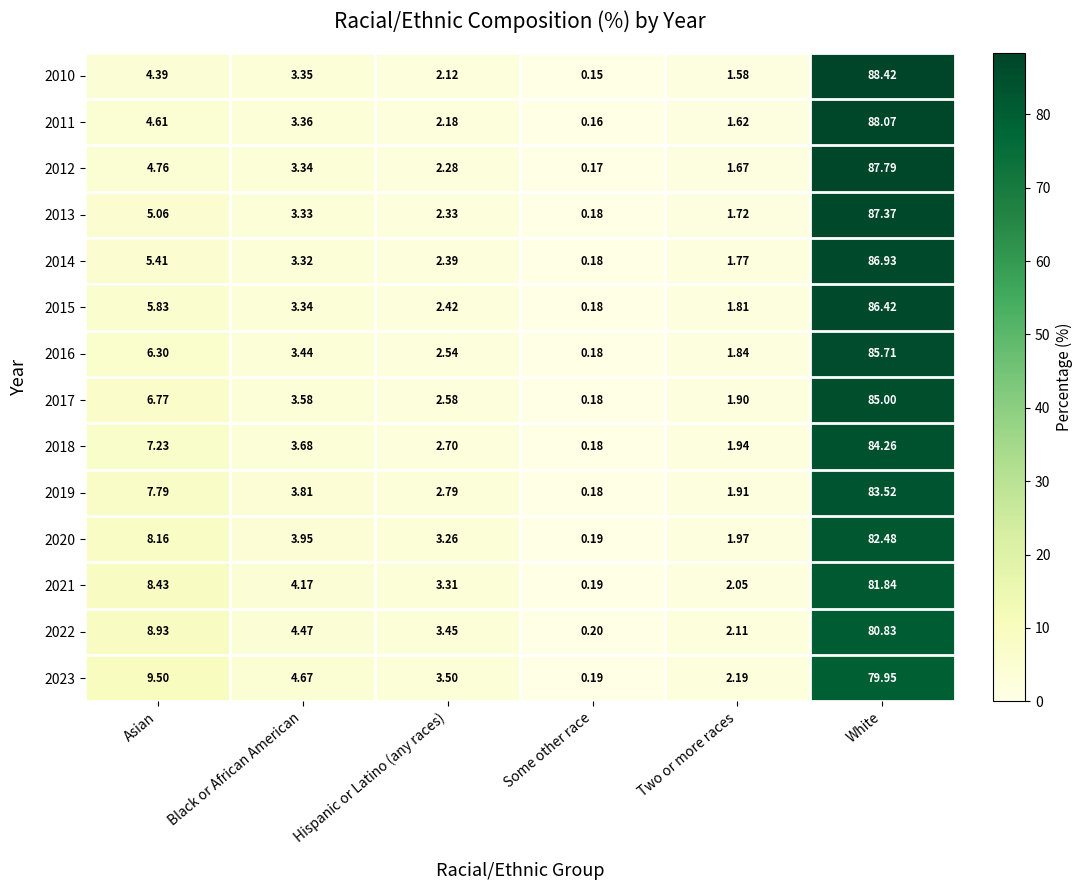

Which category has the highest value in the 2010 series?

White